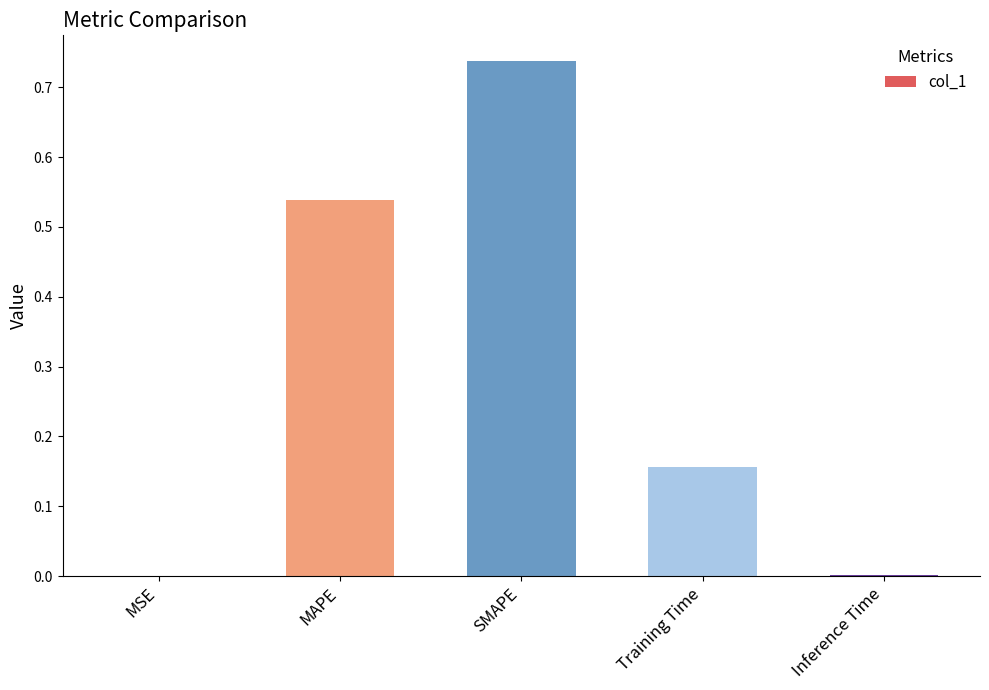

The chart shows a value of 0.1 at Training Time. True or false?

False